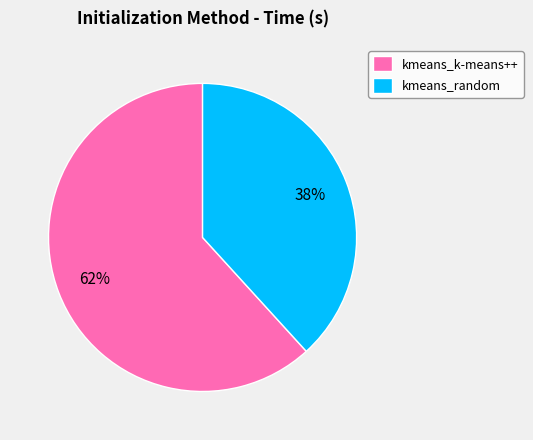

To the nearest percent, what percentage of the pie is kmeans_k-means++?

62%